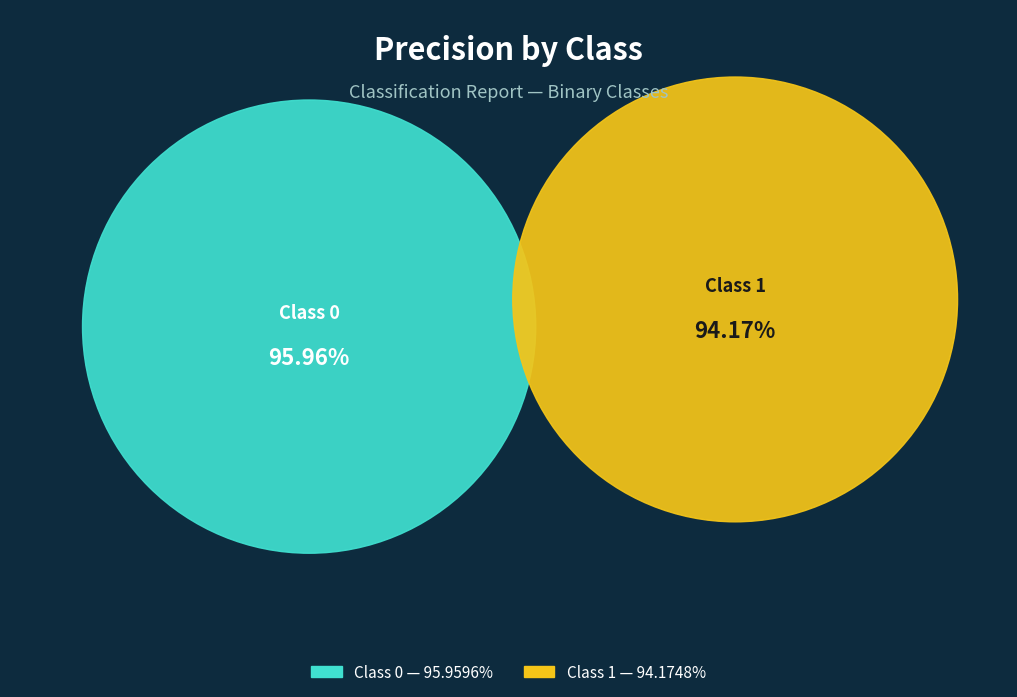

How many segments does this pie chart have?

2